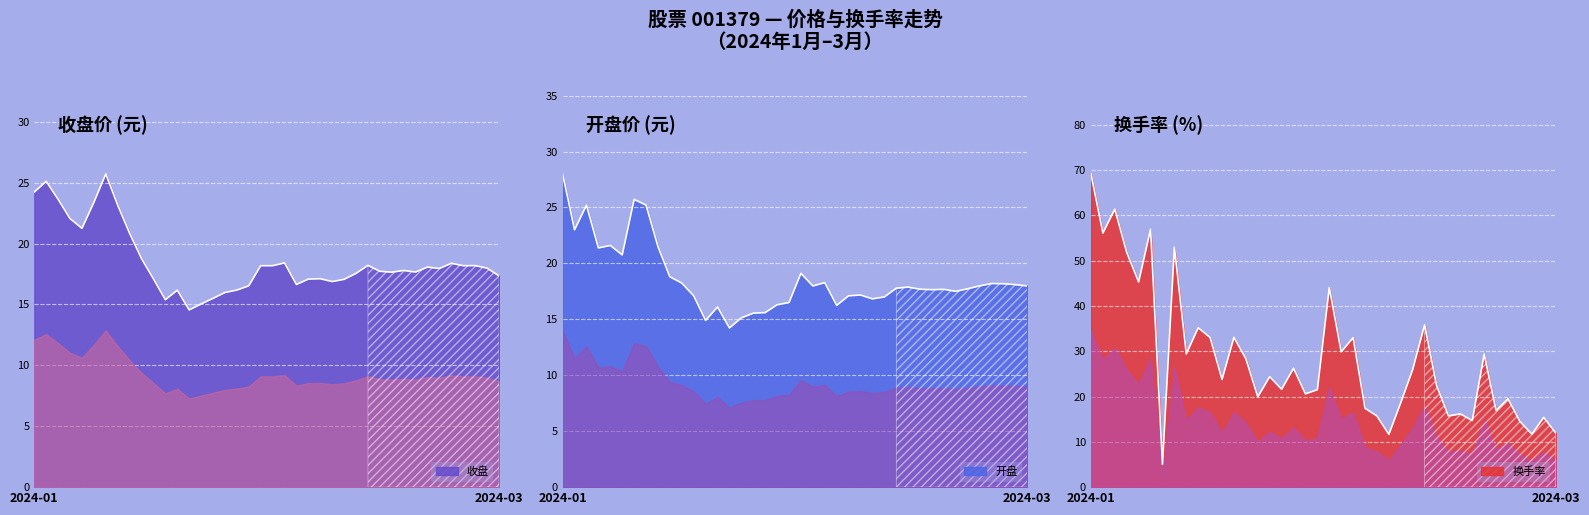

Is the value of 开盘 at 2024-02-06 greater than the value of 收盘 at 2024-02-05?

No